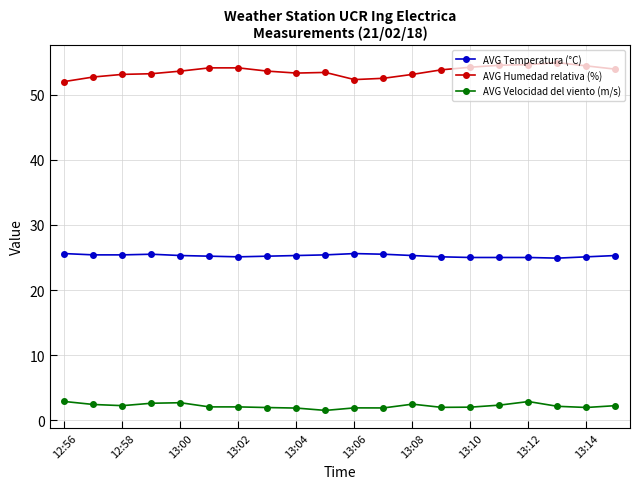

Rank the series by their maximum value, from highest to lowest.

AVG Humedad relativa (%), AVG Temperatura (°C), AVG Velocidad del viento (m/s)